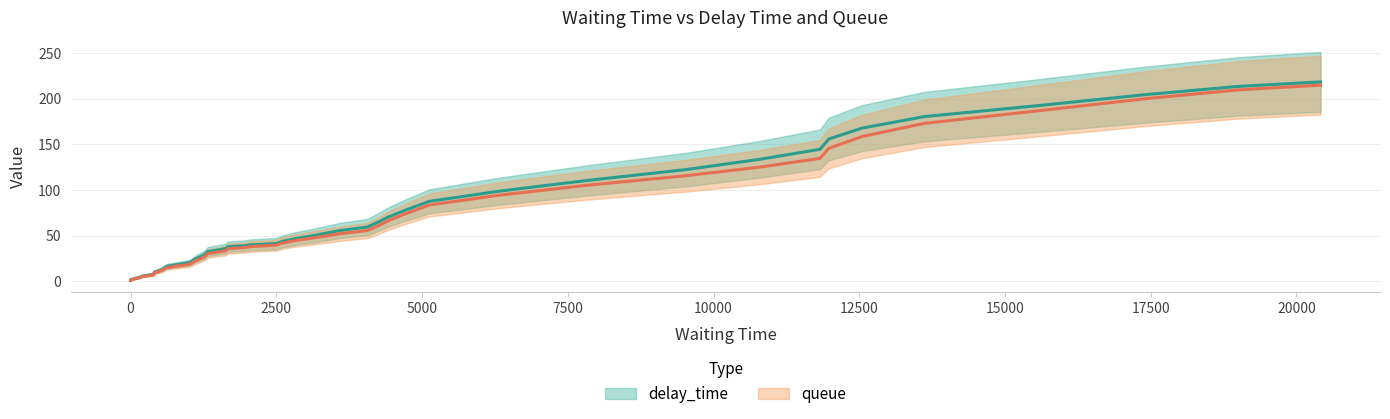

What is the average value of the queue series?

72.9